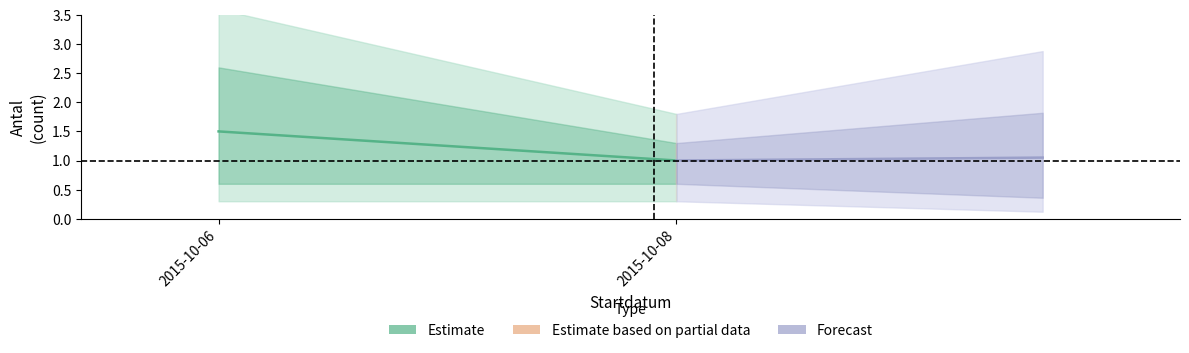

How many Forecast values are between 1 and 2?

2